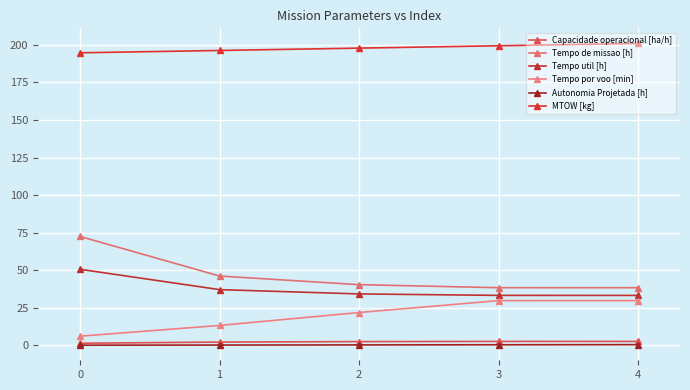

Is it true that Autonomia Projetada [h] equals 0.2 at 0?

False